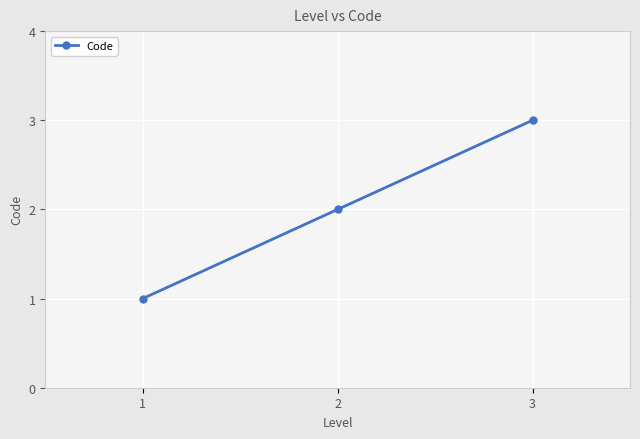

Rank the categories by value from highest to lowest.

3, 2, 1